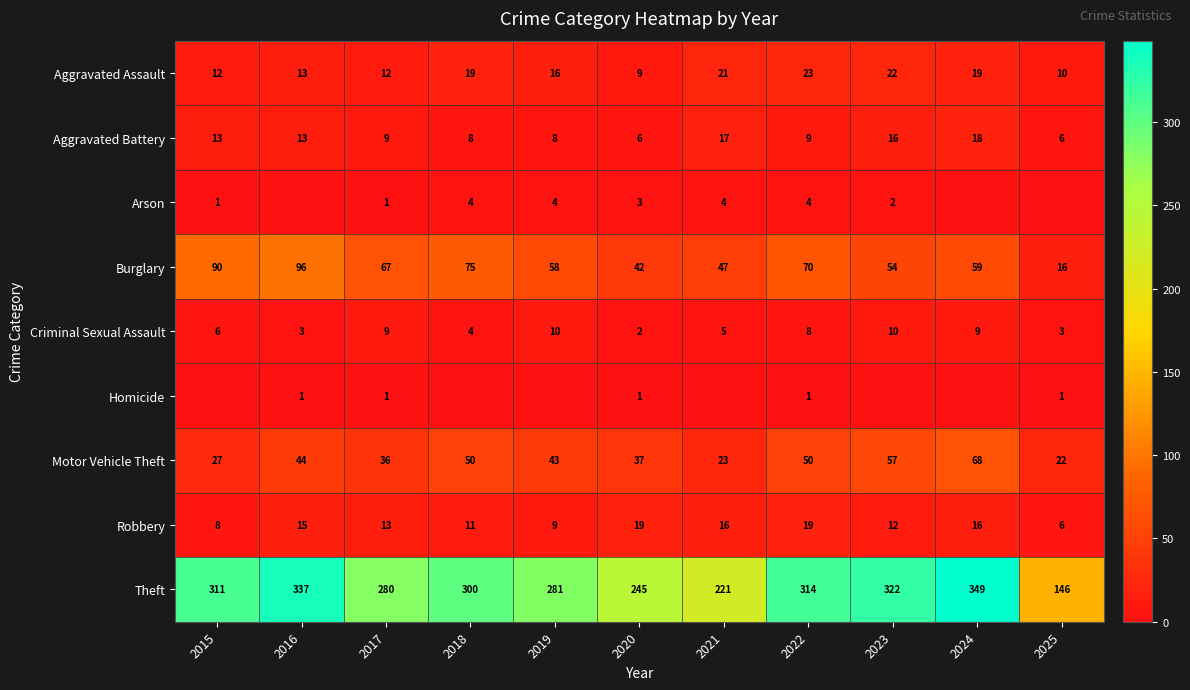

What value does the Aggravated Battery series have at 2023, to the nearest 5?

15